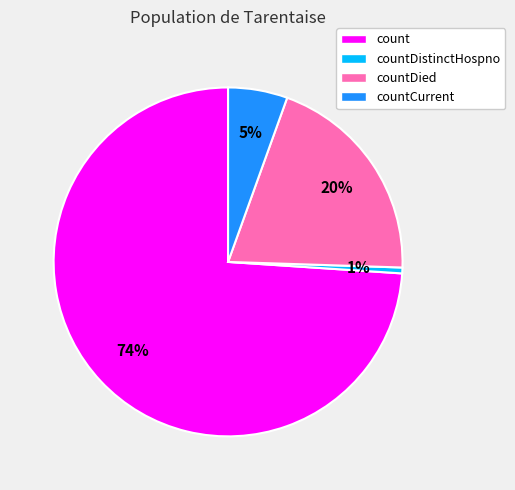

Does any single category account for the majority?

Yes